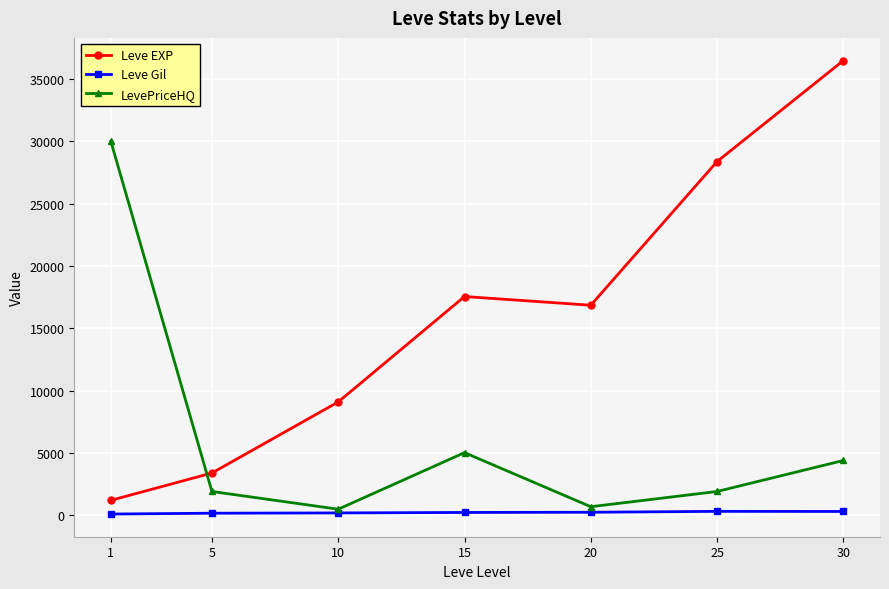

What is the value of the Leve Gil point at the 4th from the left?

241.3